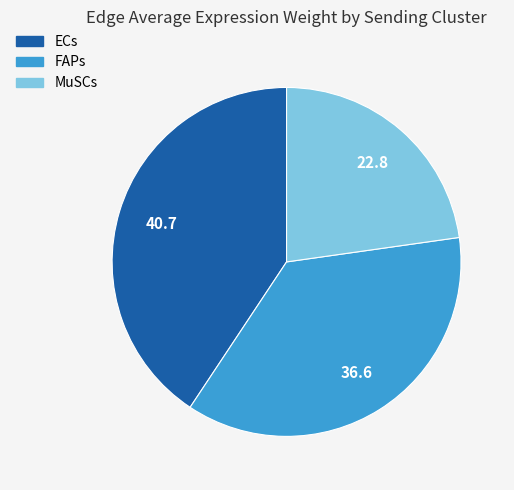

Which has a higher value, ECs or FAPs?

ECs